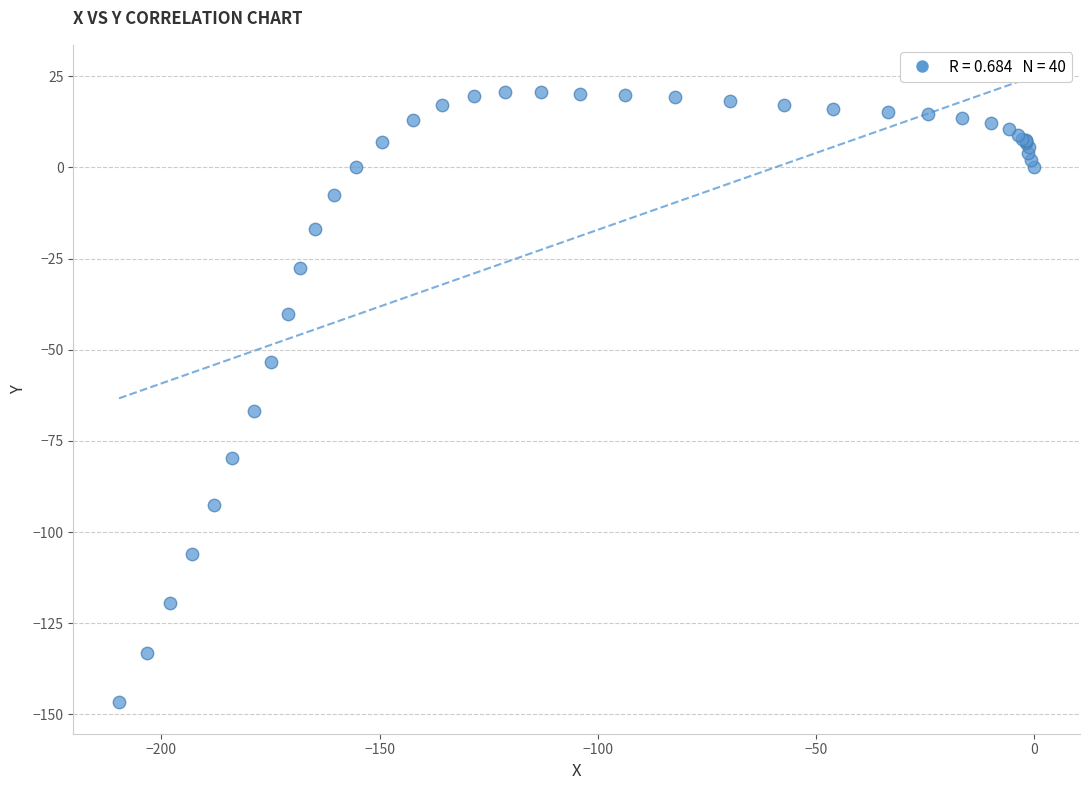

What Y value in the scatter plot is closest to -62?

-66.8